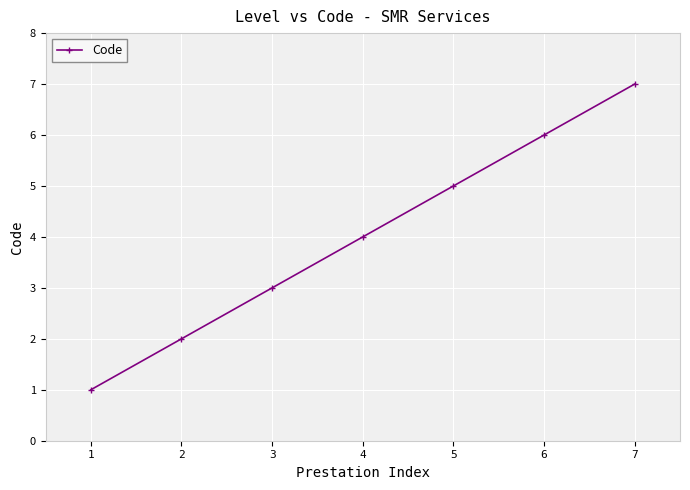

True or false: there are more than 0 points higher than both neighbors.

False